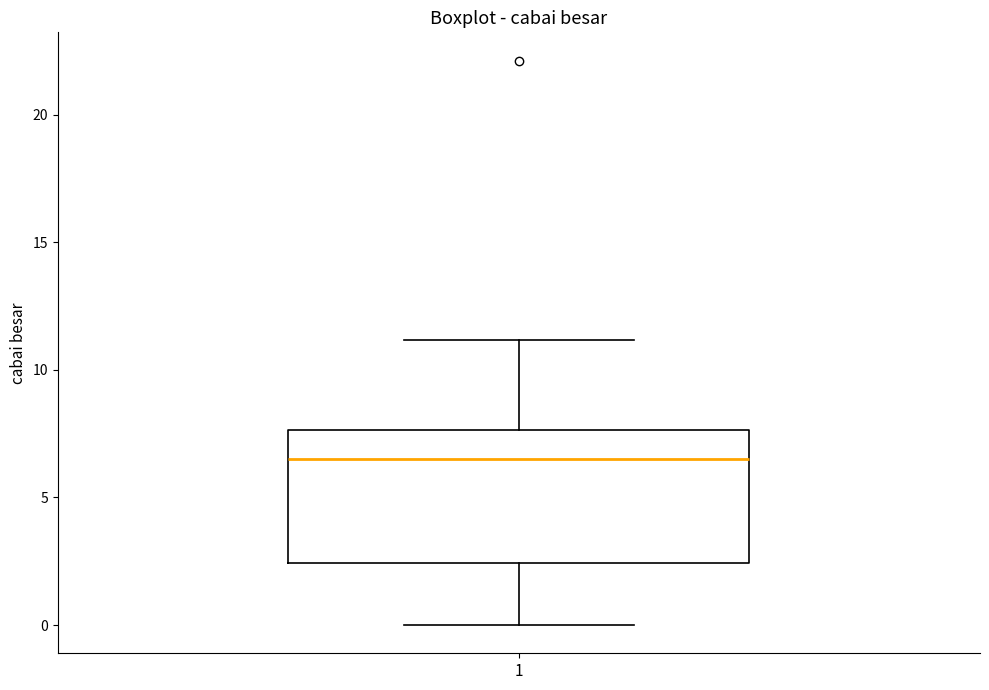

Where is the lower edge of the box at x = 1 on the y-axis? The values are not printed on the chart, so give them approximately, as read against the axis.

2.5